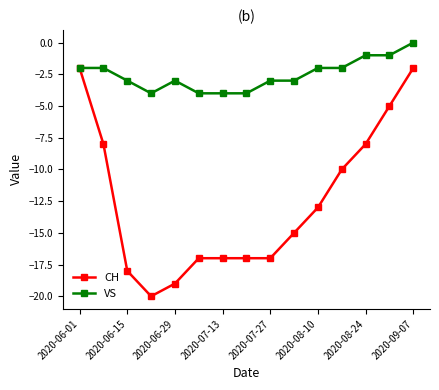

List the series in order of their peak value, highest first.

VS, CH